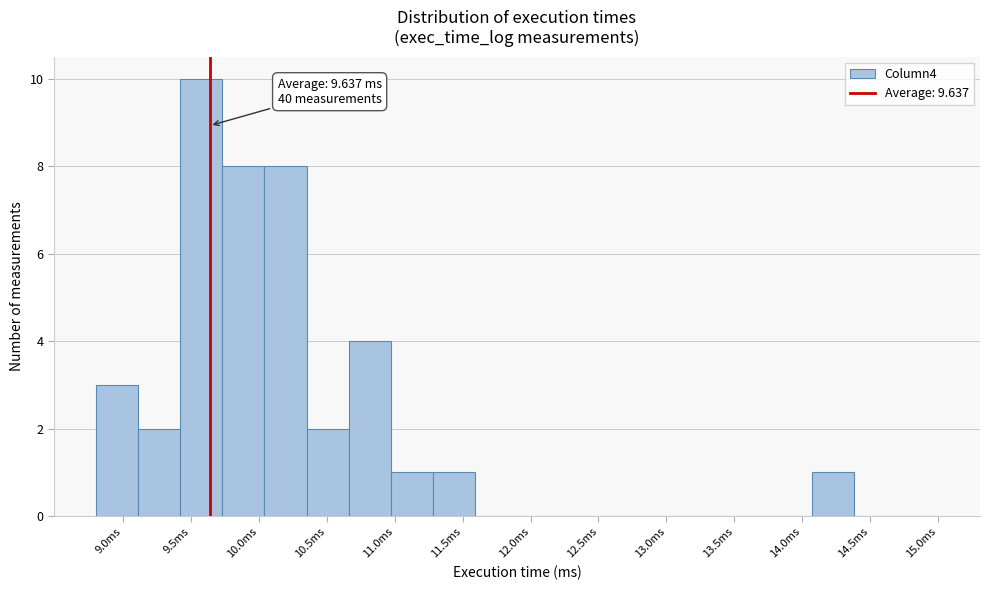

Which range on the x-axis has the tallest bar?

9.42 to 9.73